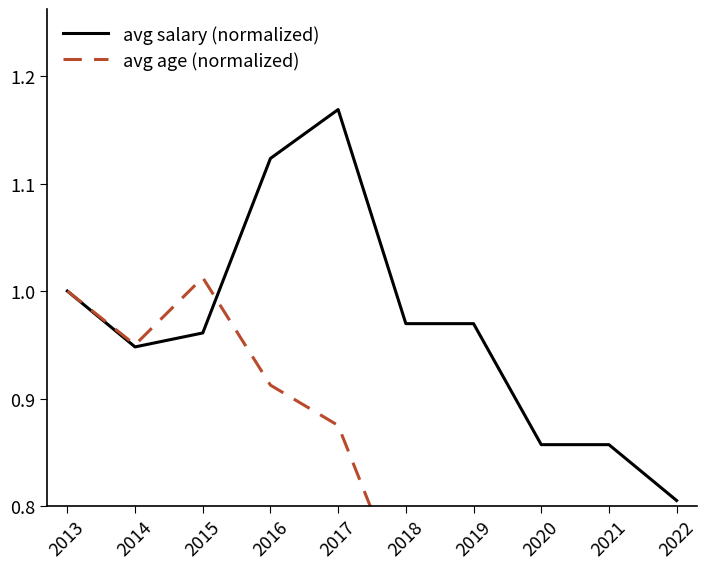

What is the difference between the maximum and minimum values in the avg salary (normalized) series?

0.4